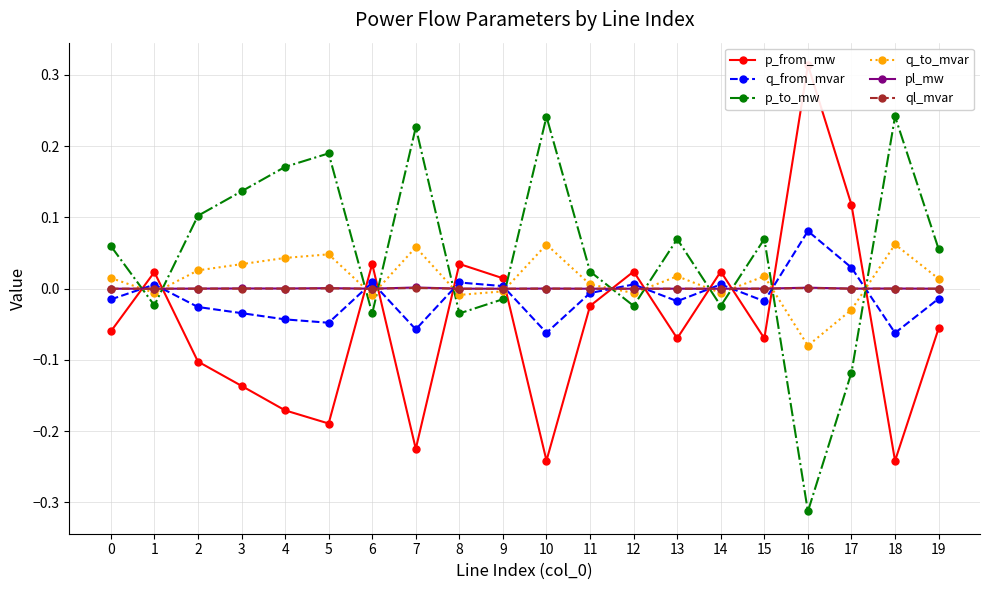

How many intersections are there between q_to_mvar and pl_mw?

12